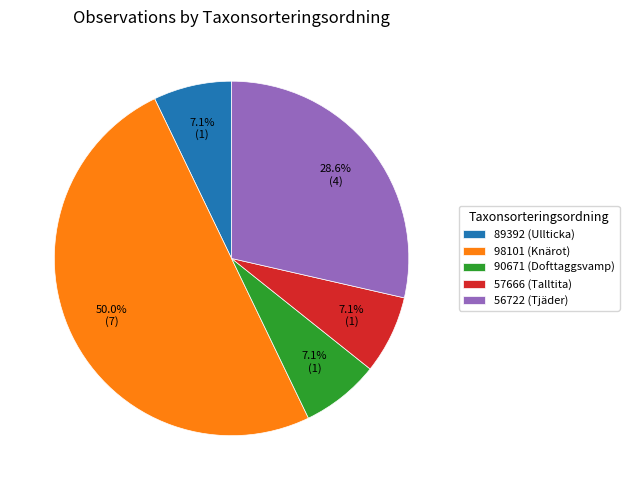

What is the ratio of the value at 90671 (Dofttaggsvamp) to the value at 89392 (Ullticka)?

1.0